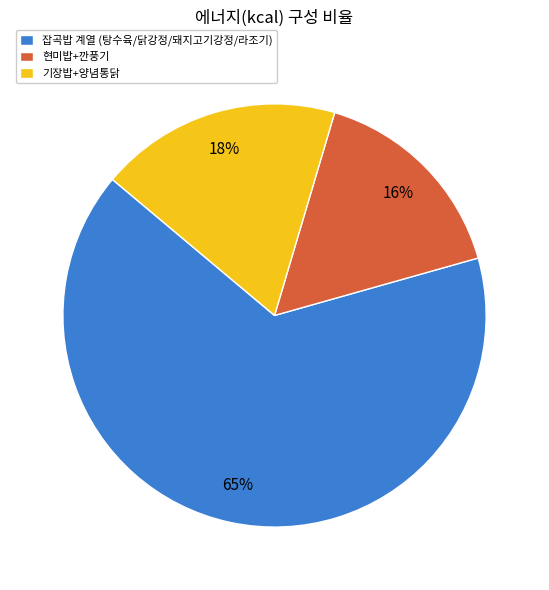

The 잡곡밥 계열 (탕수육/닭강정/돼지고기강정/라조기) slice represents 74% of the pie. True or false?

False